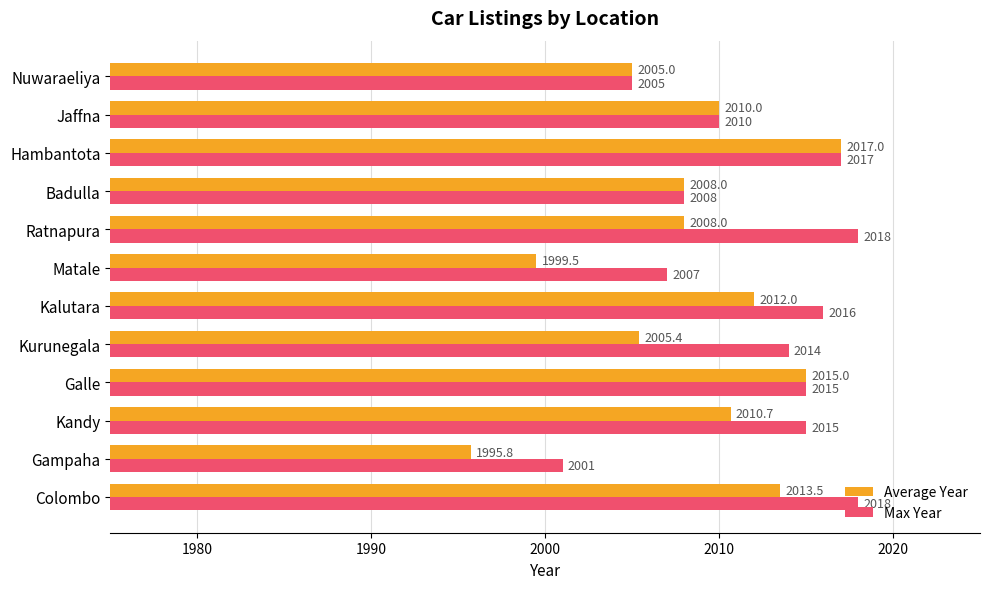

True or false: Average Year has a value of 1023.1 at Kalutara.

False